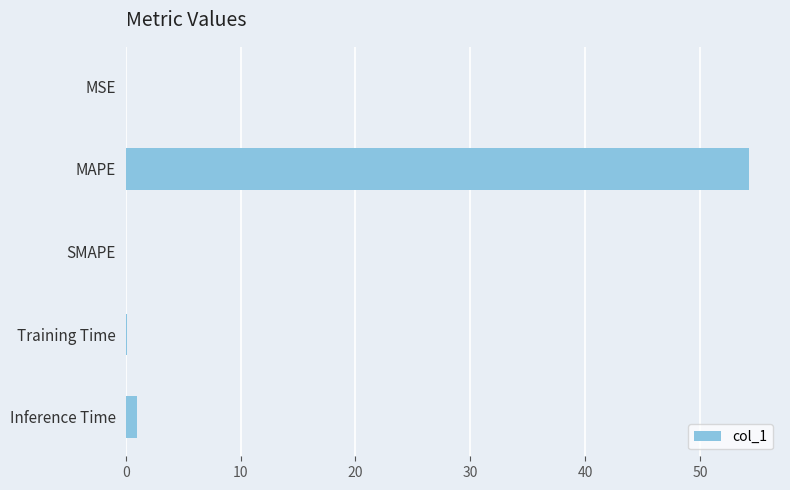

What is the sum of all values?

55.4